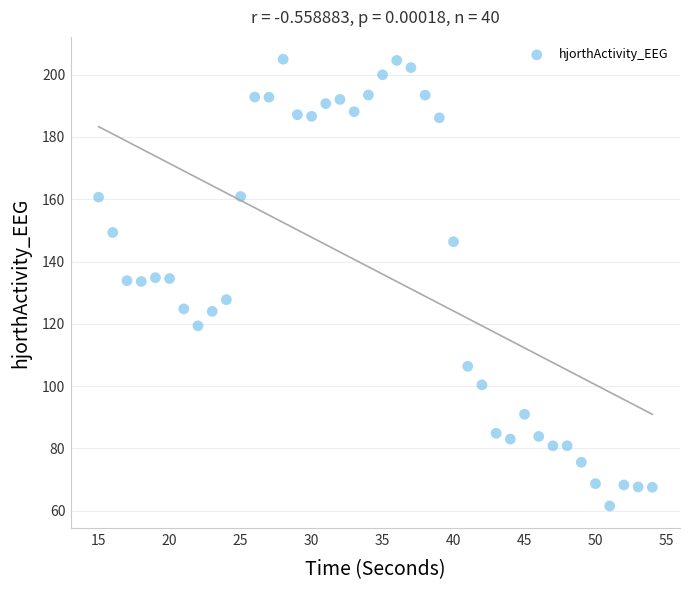

What is the range of Y values (max minus min)?

143.4